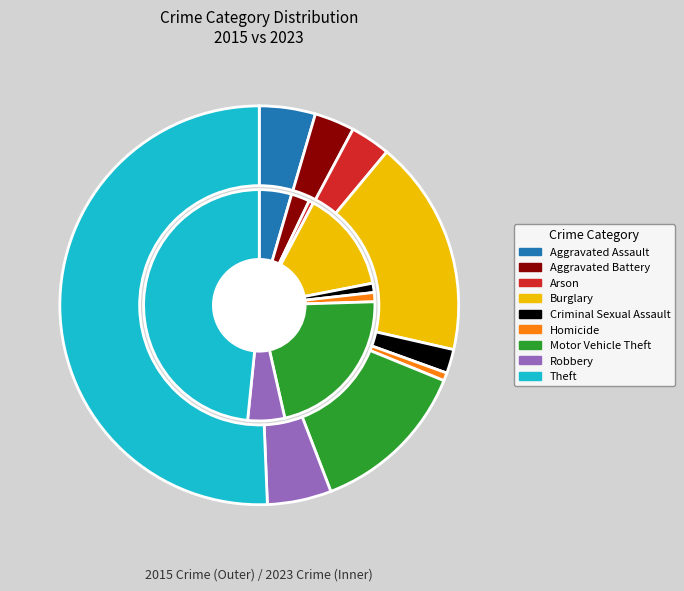

Is it true that 3 is 9% of the pie?

False